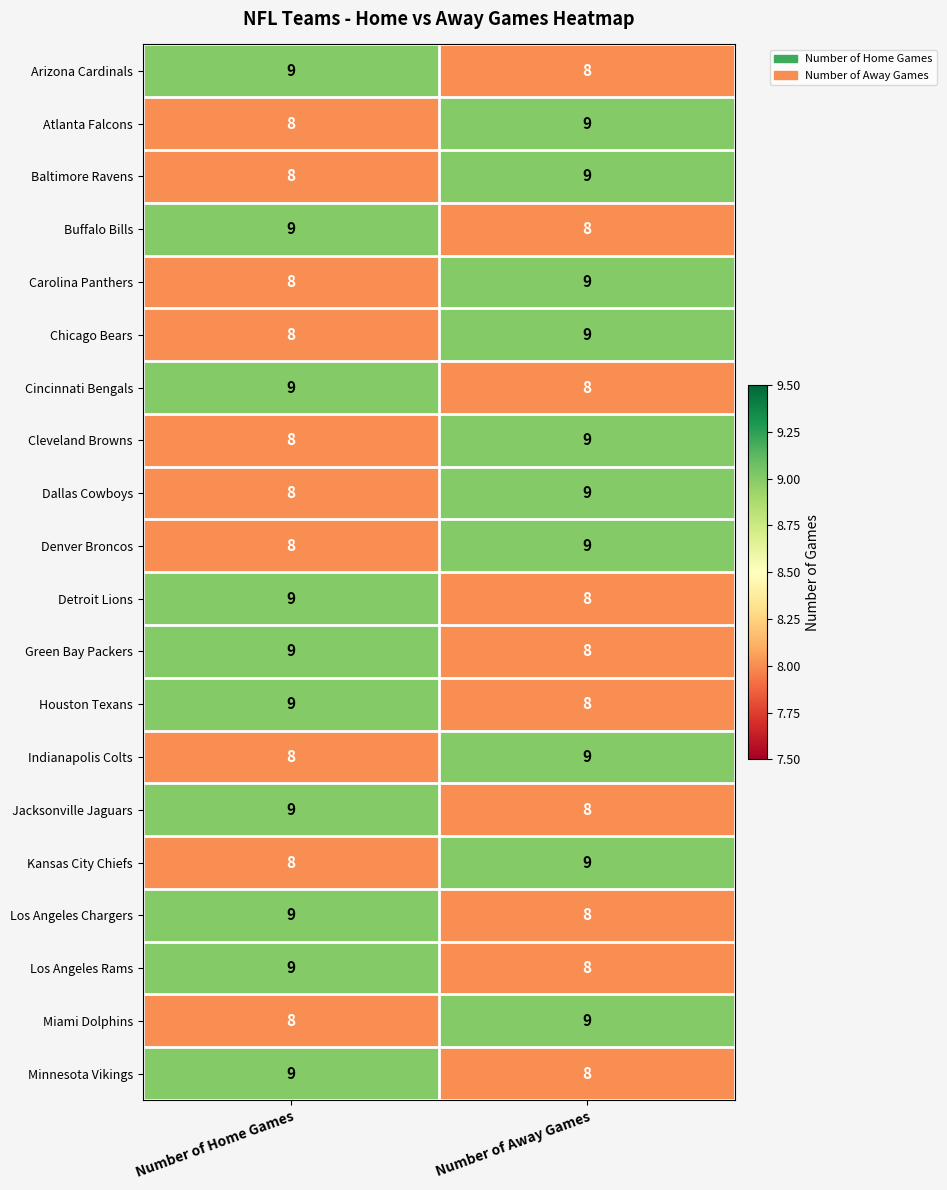

What value does the Cleveland Browns series have at Number of Away Games?

9